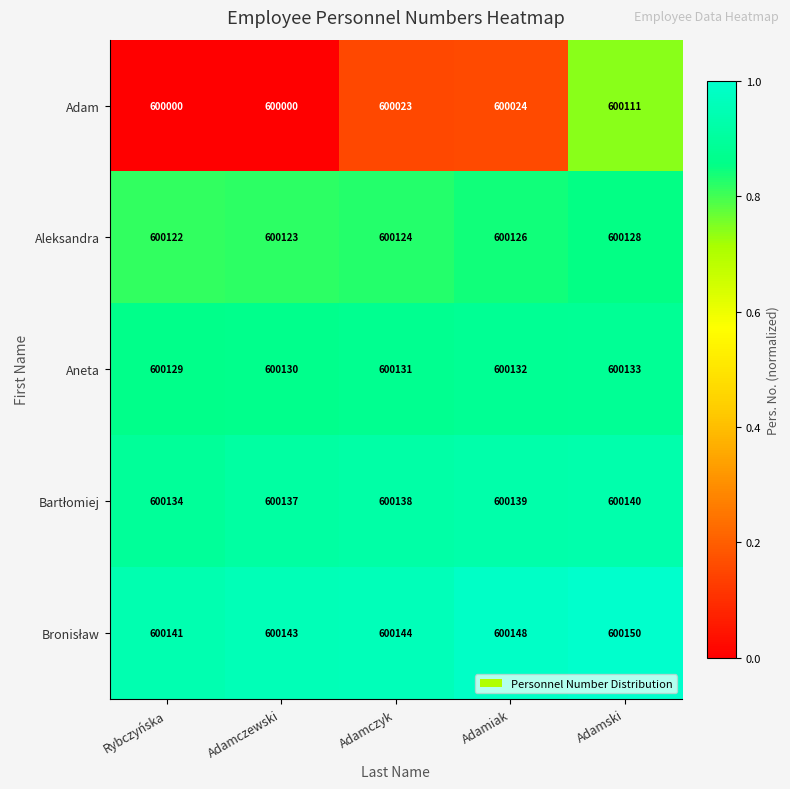

At which label is Adam closest to 600055?

Adamiak